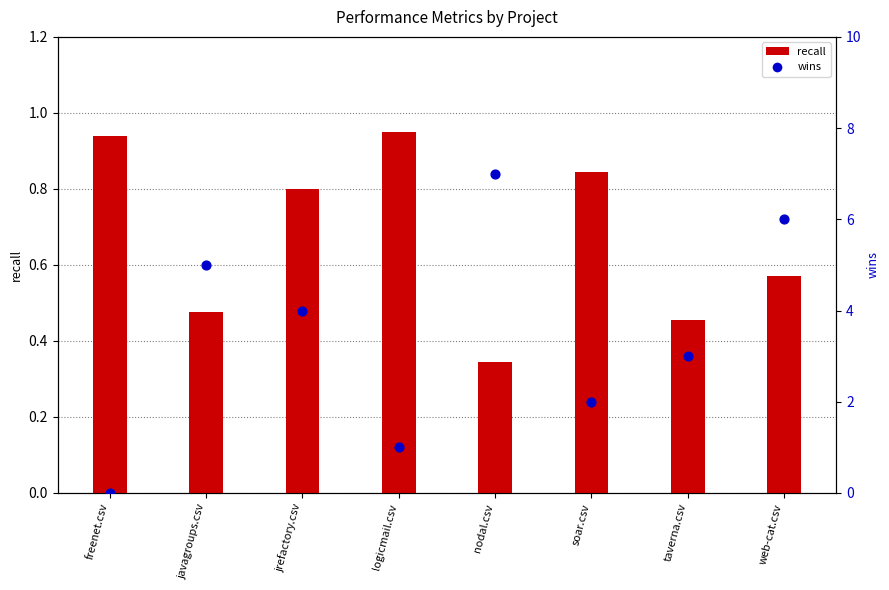

At which category is the sum across all series the highest?

nodal.csv